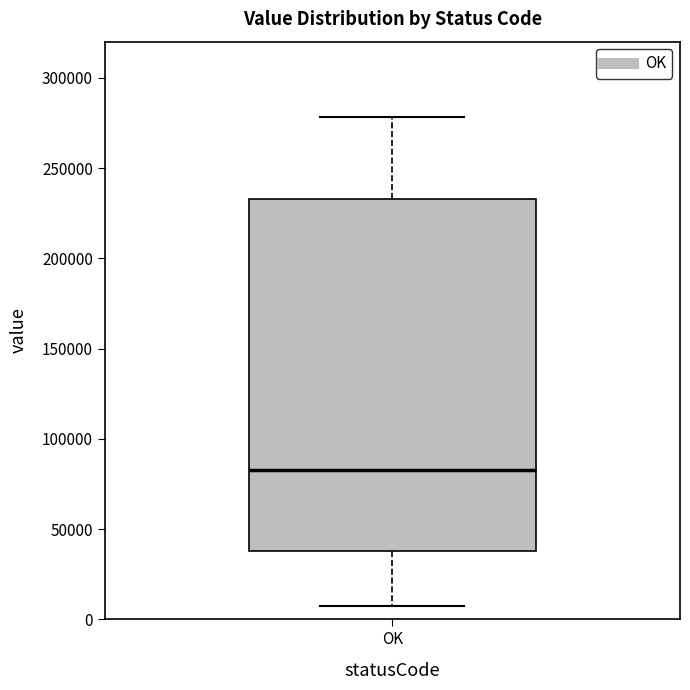

Where does the lower whisker of the box for OK end on the y-axis? The values are not printed on the chart, so give them approximately, as read against the axis.

5000